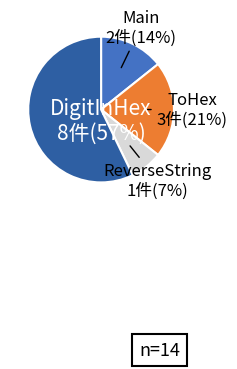

Is it true that ToHex is 21% of the pie?

True